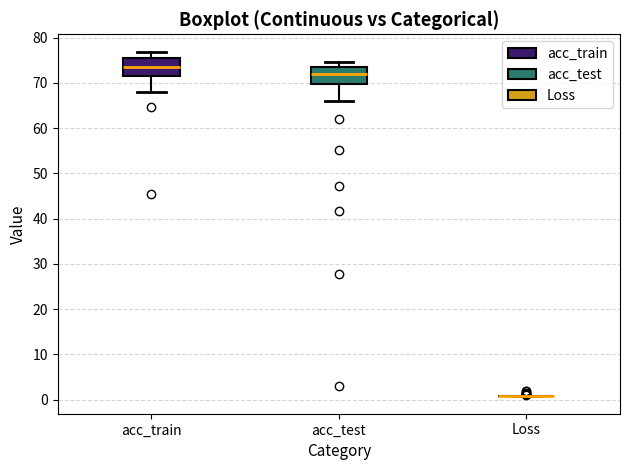

Reading left to right, read every box against the y-axis: the position of its median line, the range the box covers, and the ends of its whiskers. The values are not printed on the chart, so give them approximately, as read against the axis.

acc_train: median 74, box 72 to 76, whiskers 68 to 77
acc_test: median 72, box 70 to 73, whiskers 66 to 75
Loss: box collapsed to a line at 1, whiskers 1 to 1